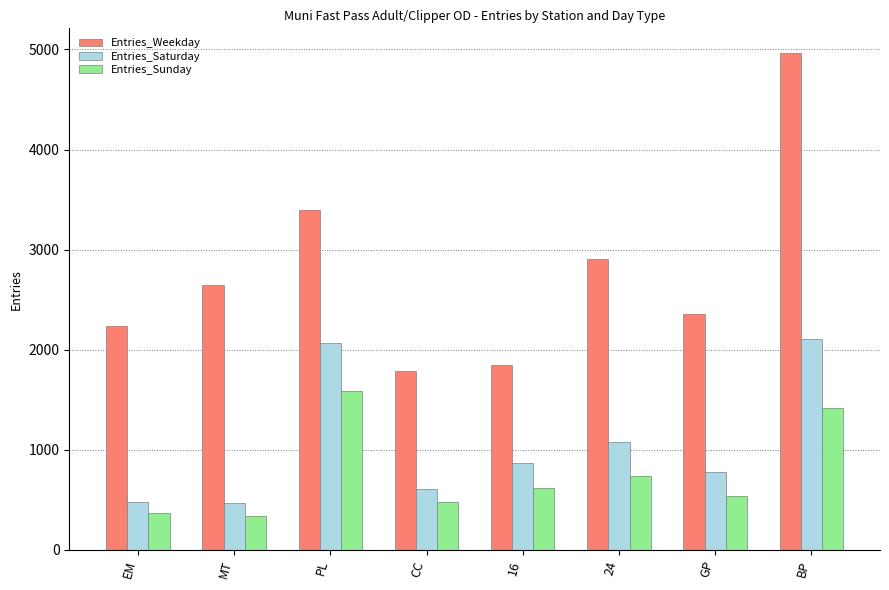

How many values in the Entries_Saturday series exceed 868?

4